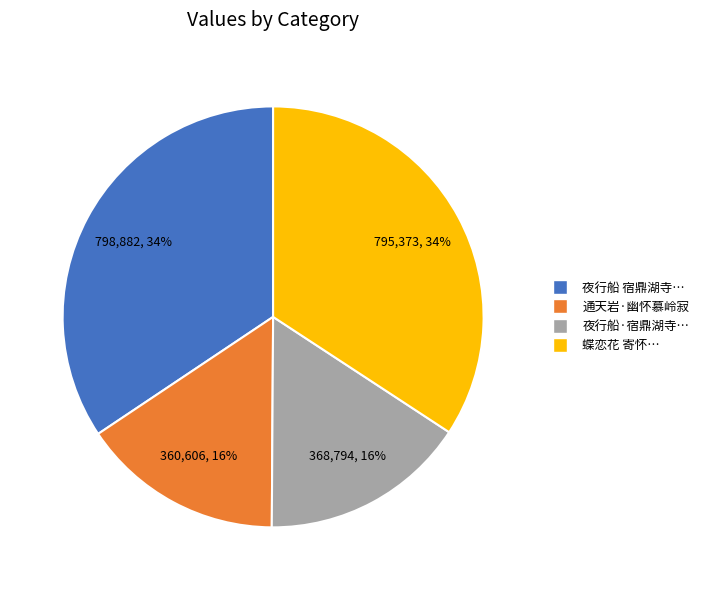

Is 夜行船·宿鼎湖寺… the majority of the pie?

No